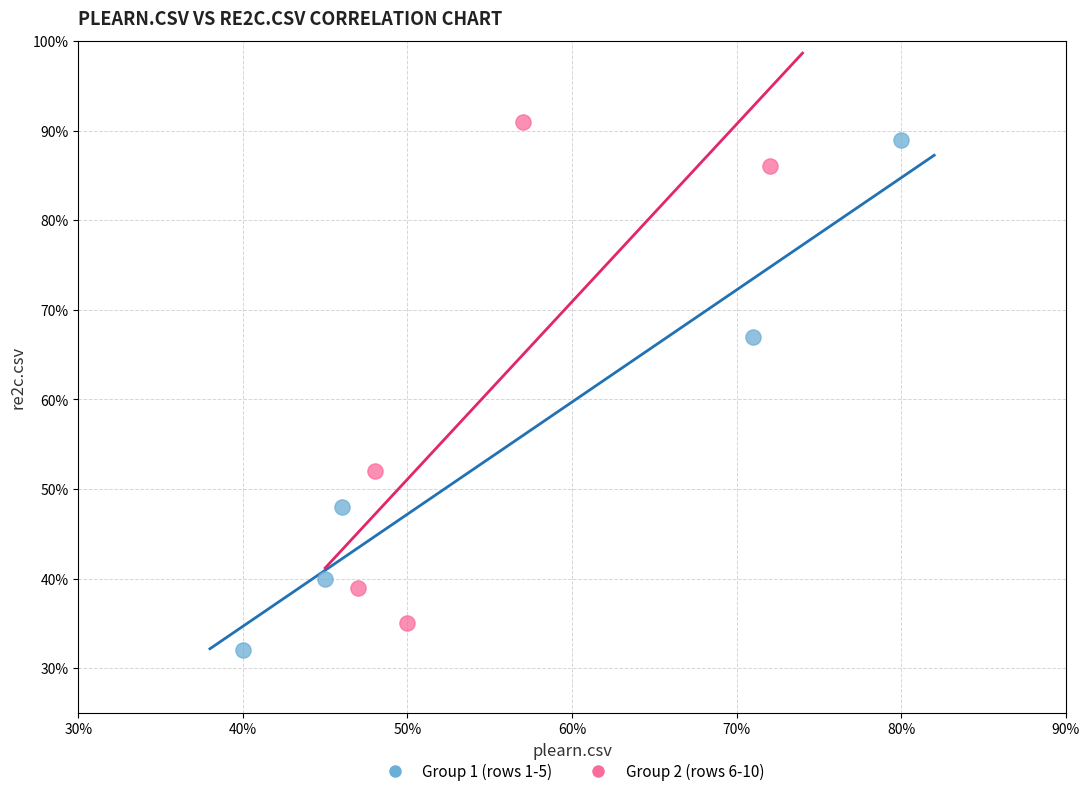

What are all the series names shown in the legend?

Group 1 (rows 1-5), Group 2 (rows 6-10)